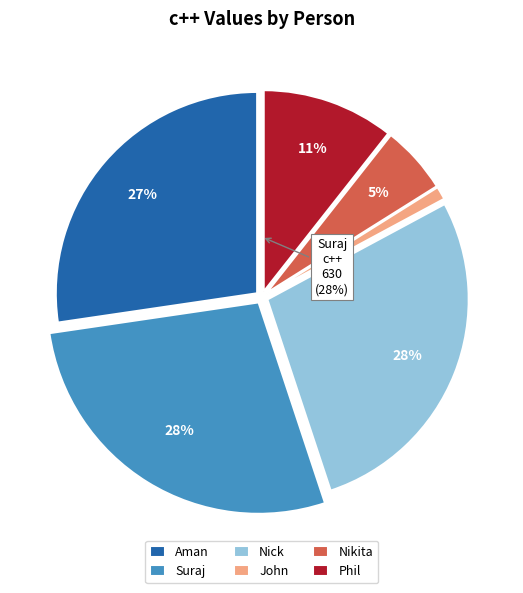

How many segments does this pie chart have?

6